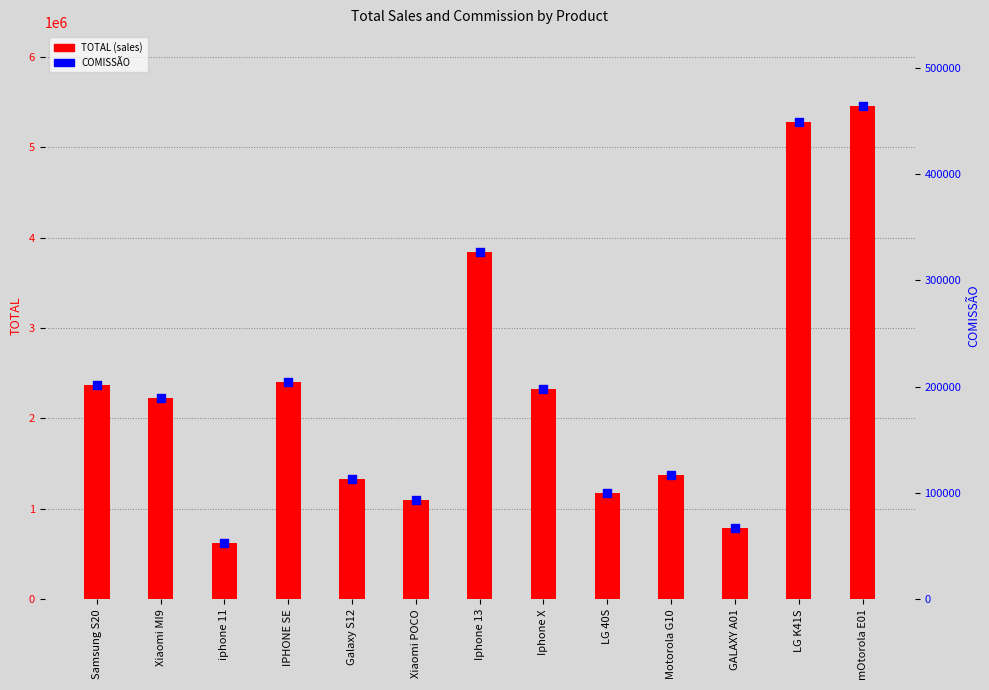

Which series contains the highest Y value?

TOTAL (sales)